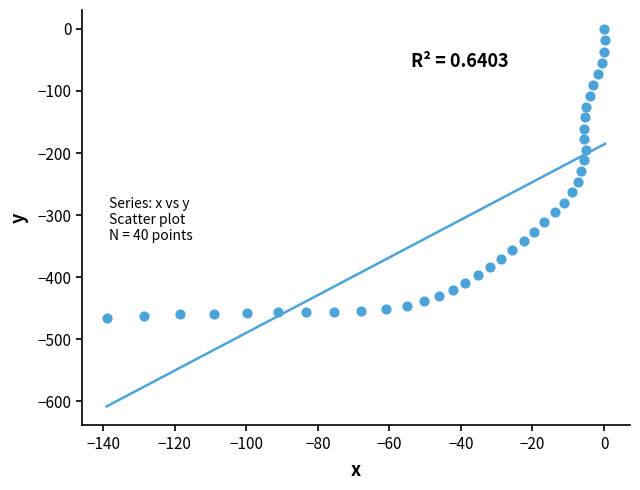

What is the range of Y values (max minus min)?

465.4